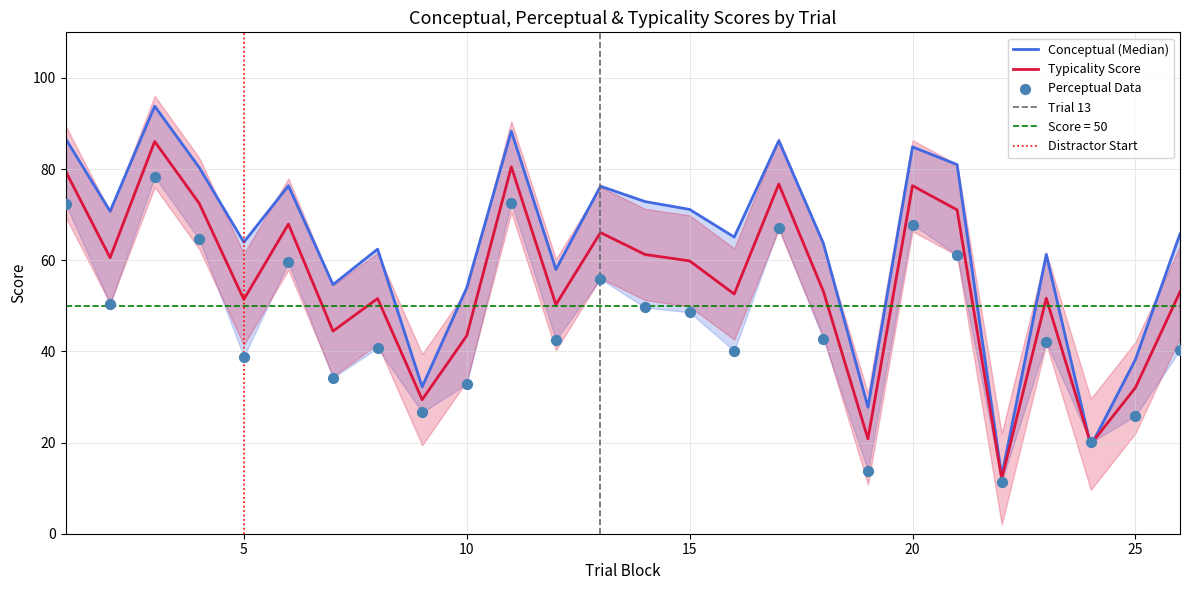

At which category is the sum across all series the highest?

3